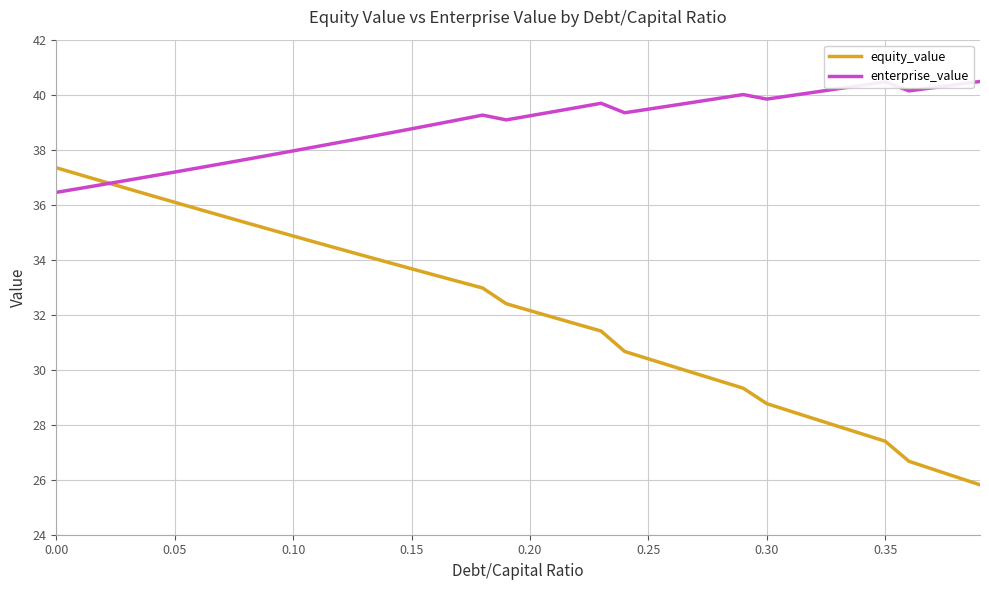

What is the smallest value displayed?

25.8